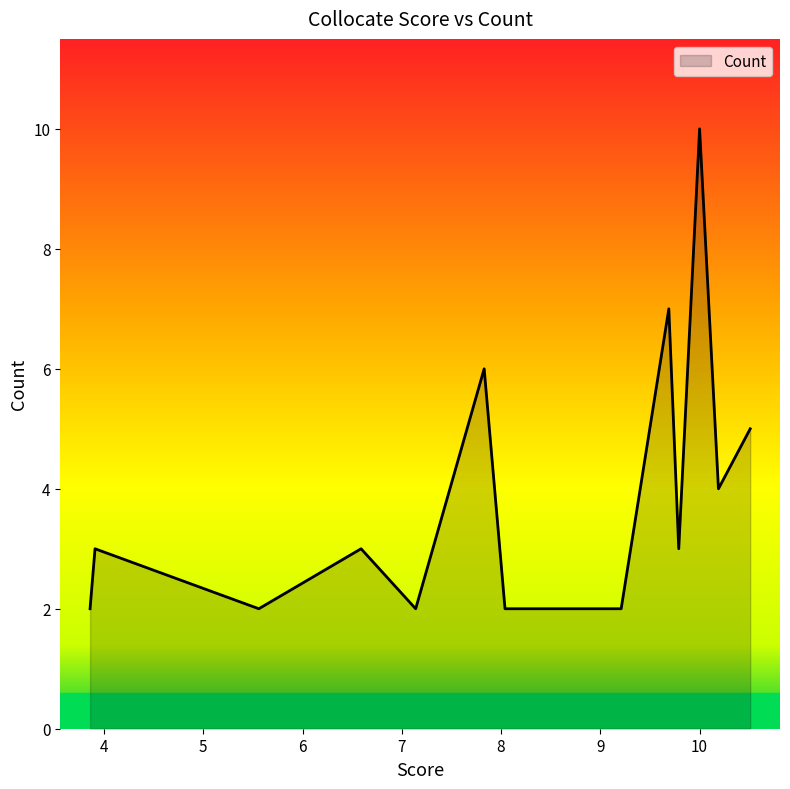

What is the greatest value displayed?

10